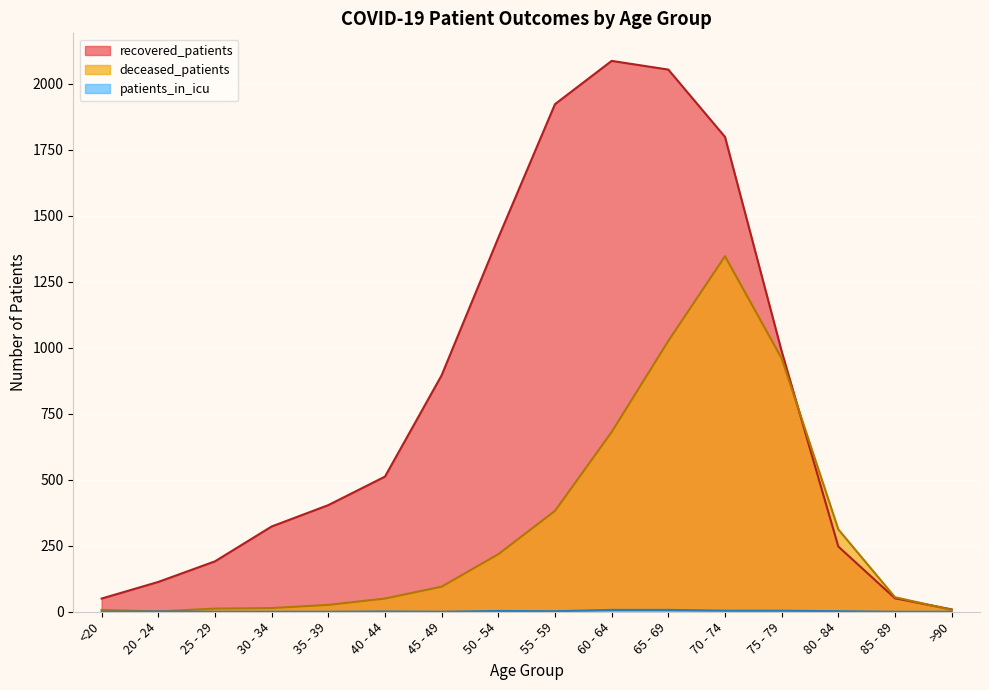

What is the sum of the patients_in_icu values at 20 - 24 and 70 - 74?

5